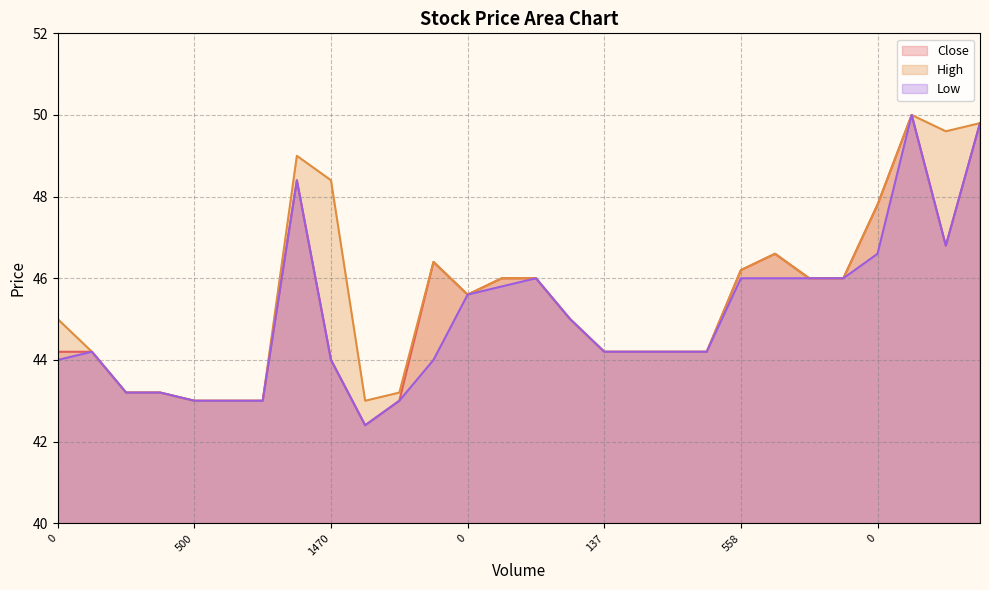

What value does the Close series have at 3361?

46.4